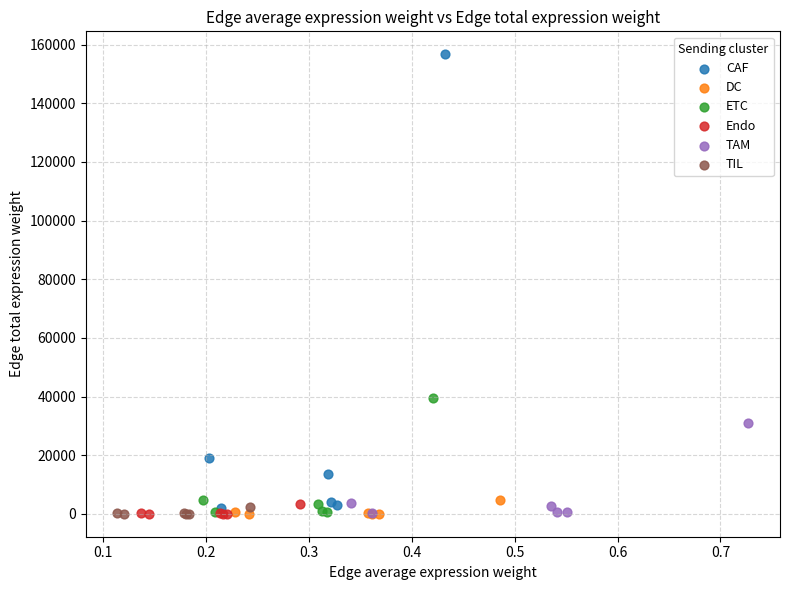

Which series contains the highest Y value?

CAF